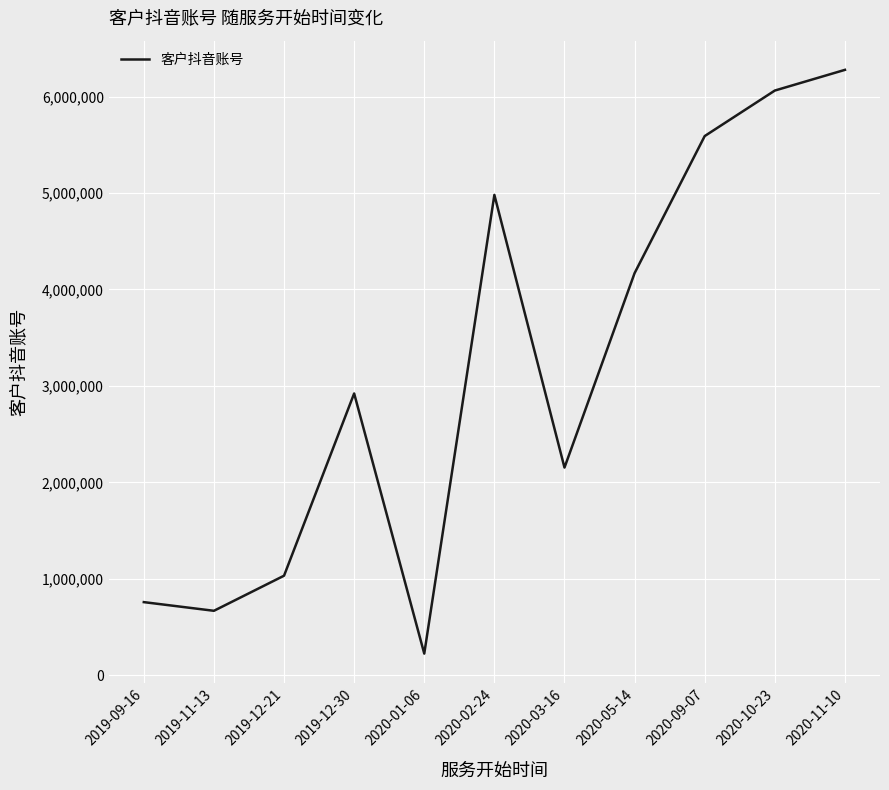

What is the change in value from 2019-09-16 to 2019-12-30?

+2163510